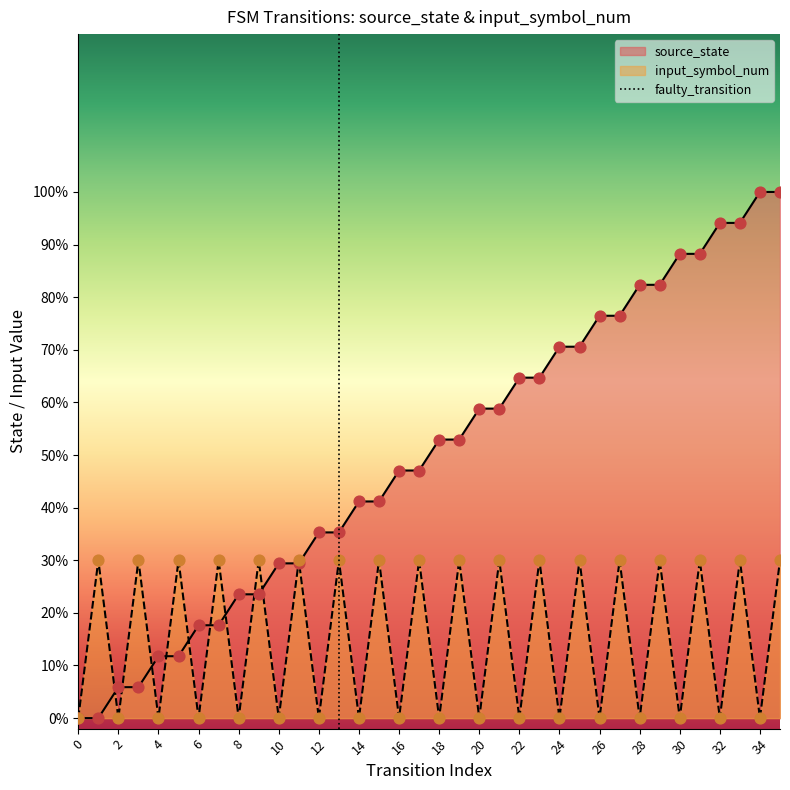

What is the change in value from 0 to 2?

+1